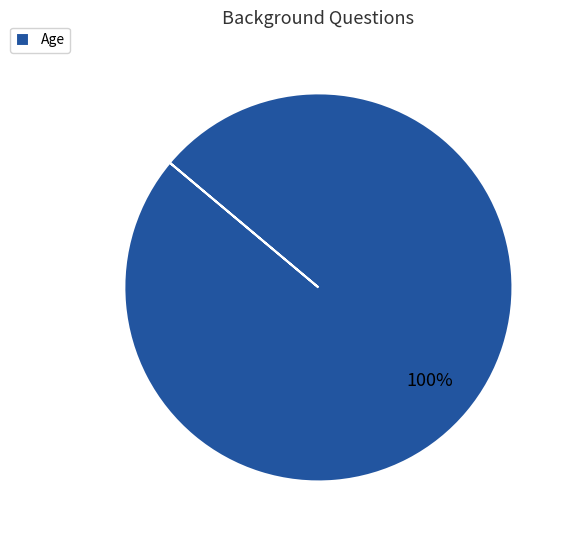

Rank the categories by value from highest to lowest.

Age